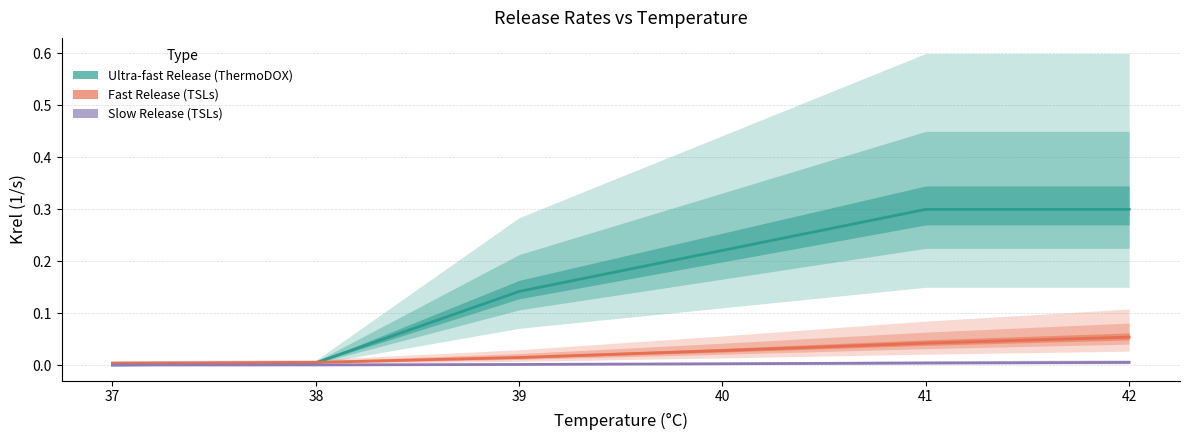

Which series has the widest spread of values?

Ultra-fast Release (ThermoDOX)